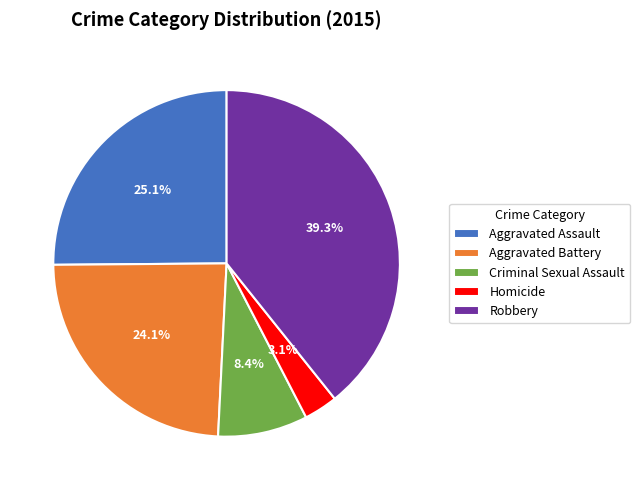

What percentage is the Homicide slice, to the nearest percent?

3%